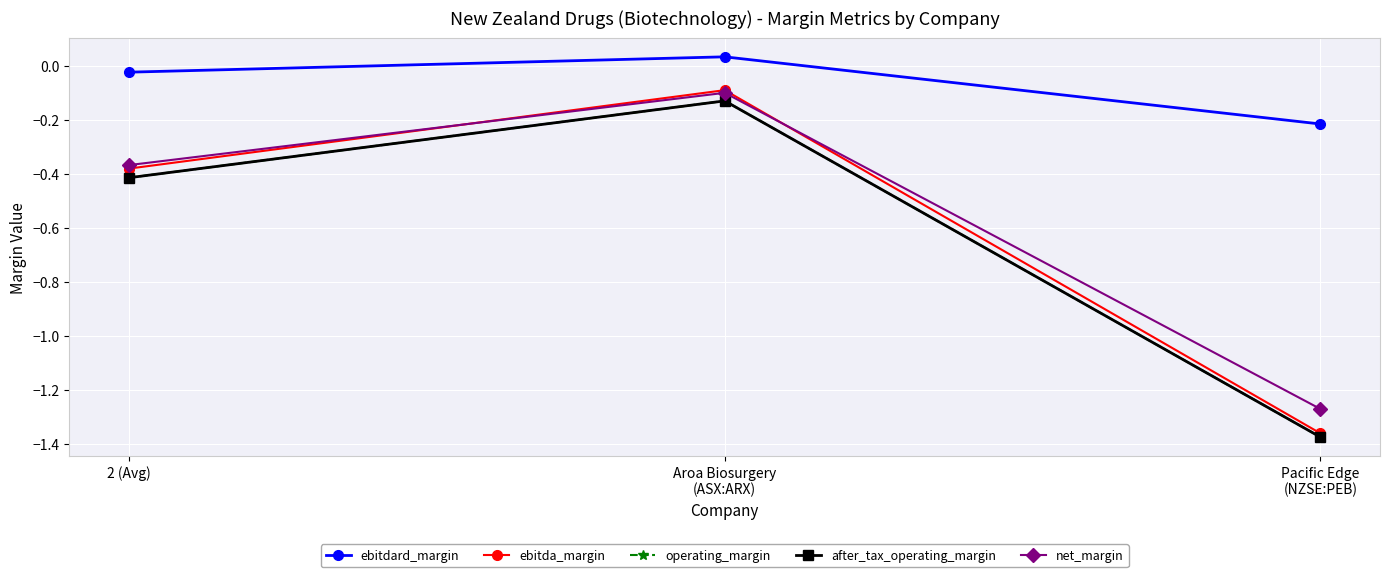

Is this an area chart (filled region under the line)?

No